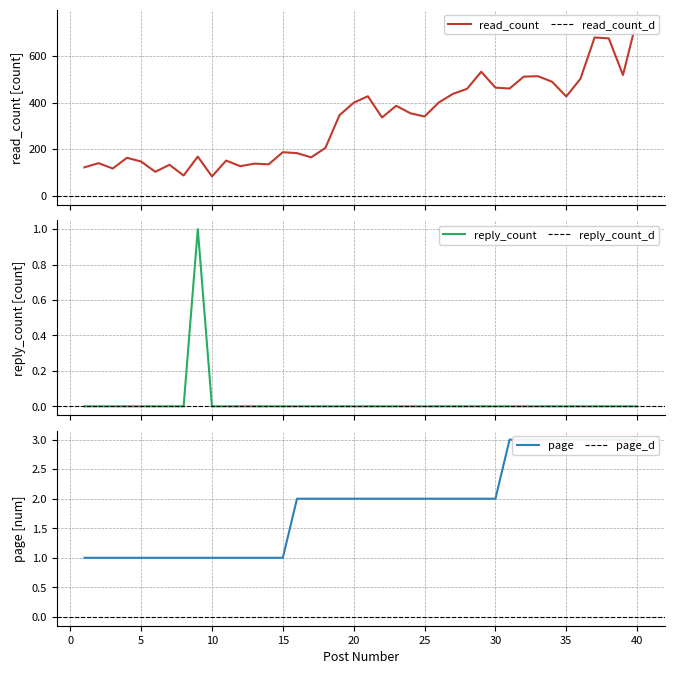

Reading left to right, transcribe all the data shown in this chart.

read_count: 1=122	2=140	3=117	4=163	5=147	6=103	7=133	8=87	9=168	10=83	11=151	12=127	13=138	14=135	15=187	16=183	17=165	18=205	19=346	20=399	21=427	22=336	23=386	24=354	25=340	26=400	27=437	28=459	29=532	30=464	31=460	32=511	33=513	34=489	35=426	36=502	37=679	38=675	39=518	40=760
reply_count: 1=0	2=0	3=0	4=0	5=0	6=0	7=0	8=0	9=1	10=0	11=0	12=0	13=0	14=0	15=0	16=0	17=0	18=0	19=0	20=0	21=0	22=0	23=0	24=0	25=0	26=0	27=0	28=0	29=0	30=0	31=0	32=0	33=0	34=0	35=0	36=0	37=0	38=0	39=0	40=0
page: 1=1	2=1	3=1	4=1	5=1	6=1	7=1	8=1	9=1	10=1	11=1	12=1	13=1	14=1	15=1	16=2	17=2	18=2	19=2	20=2	21=2	22=2	23=2	24=2	25=2	26=2	27=2	28=2	29=2	30=2	31=3	32=3	33=3	34=3	35=3	36=3	37=3	38=3	39=3	40=3